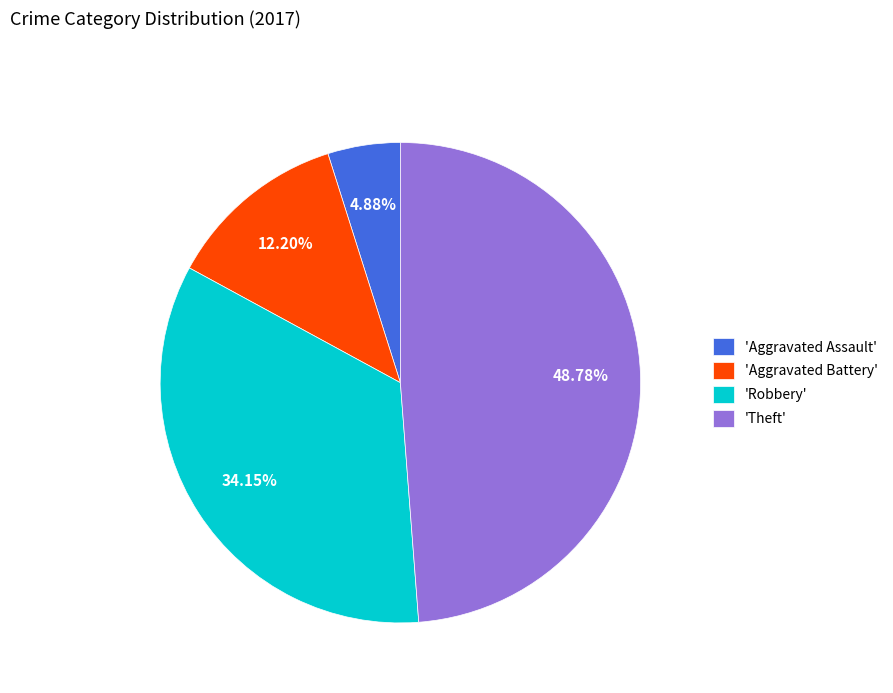

Which has a higher value, 'Aggravated Battery' or 'Theft'?

'Theft'